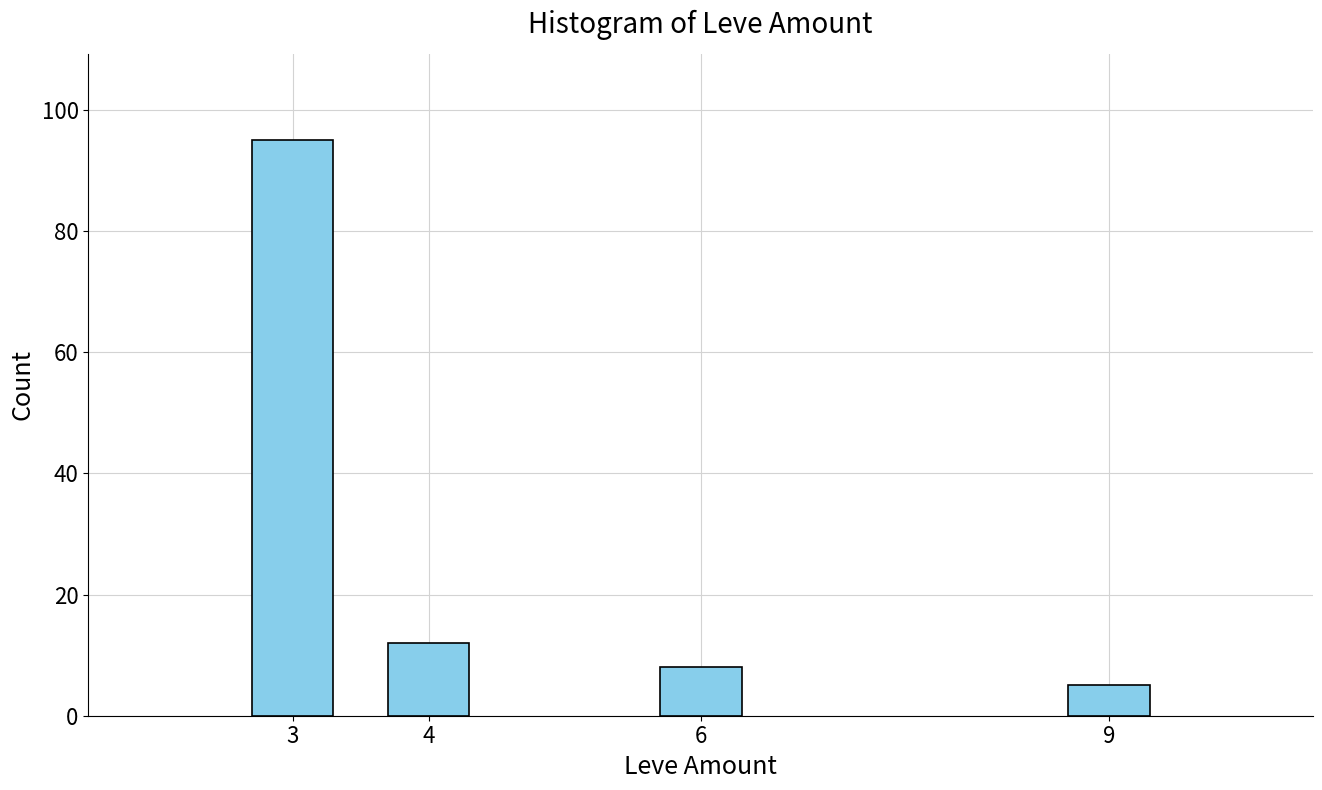

What is the difference between the maximum and minimum values?

90